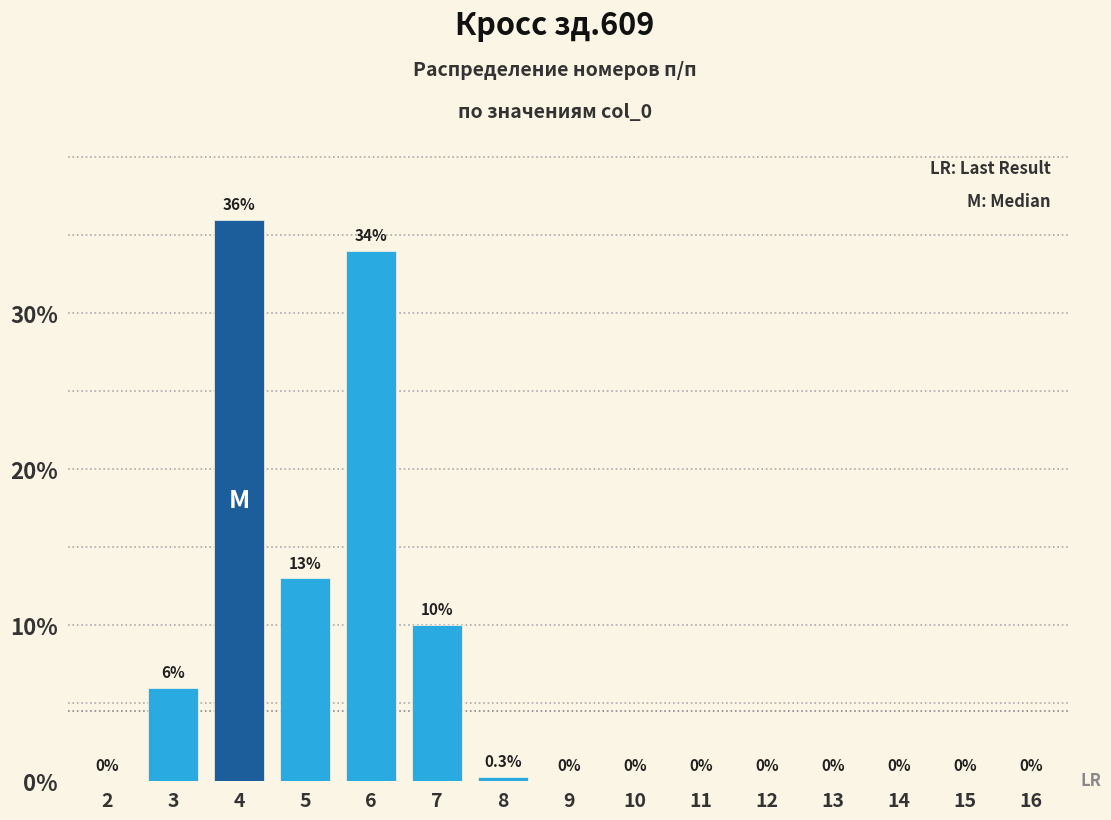

Reading left to right, transcribe all the data shown in this chart.

2=0.0	3=6.0	4=36.0	5=13.0	6=34.0	7=10.0	8=0.3	9=0.0	10=0.0	11=0.0	12=0.0	13=0.0	14=0.0	15=0.0	16=0.0